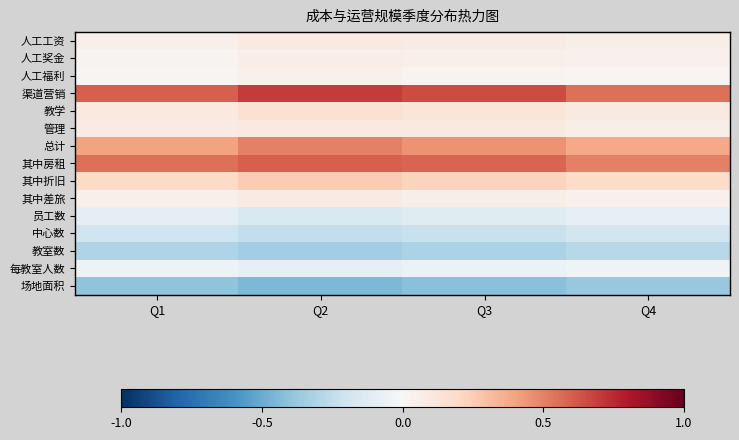

Which label corresponds to the smallest value in the chart?

Q2